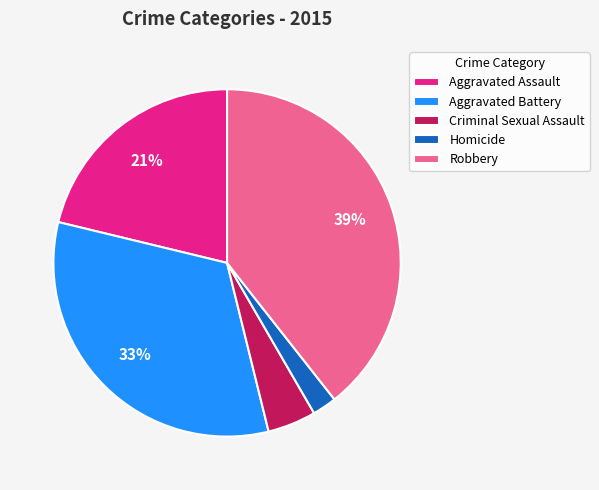

Which has a higher value, Robbery or Aggravated Assault?

Robbery